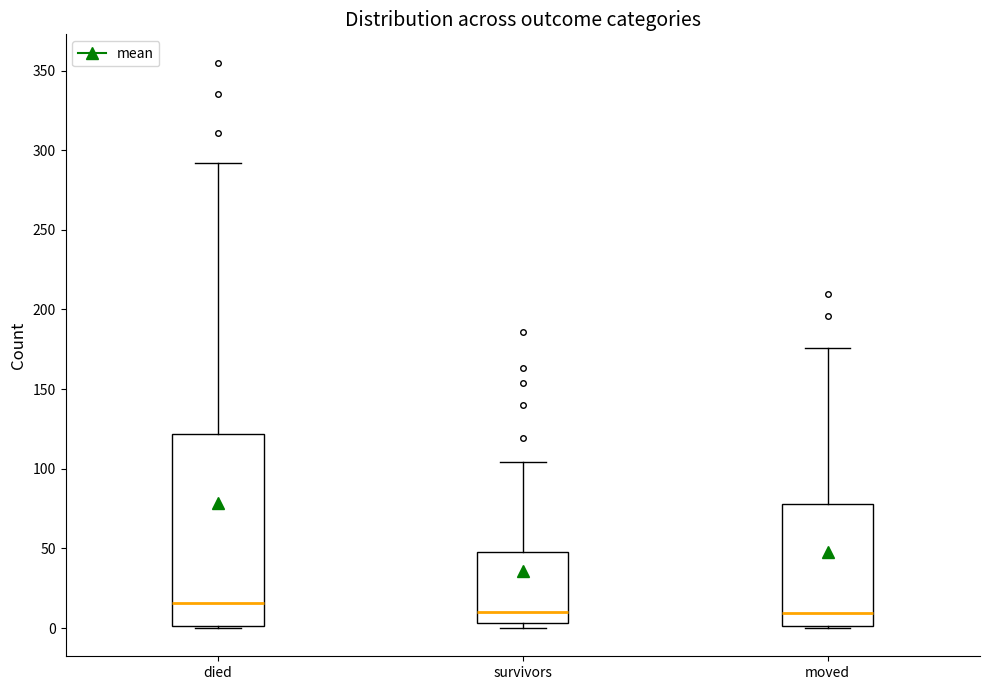

Which box is the tallest, from its lower edge to its upper edge?

died